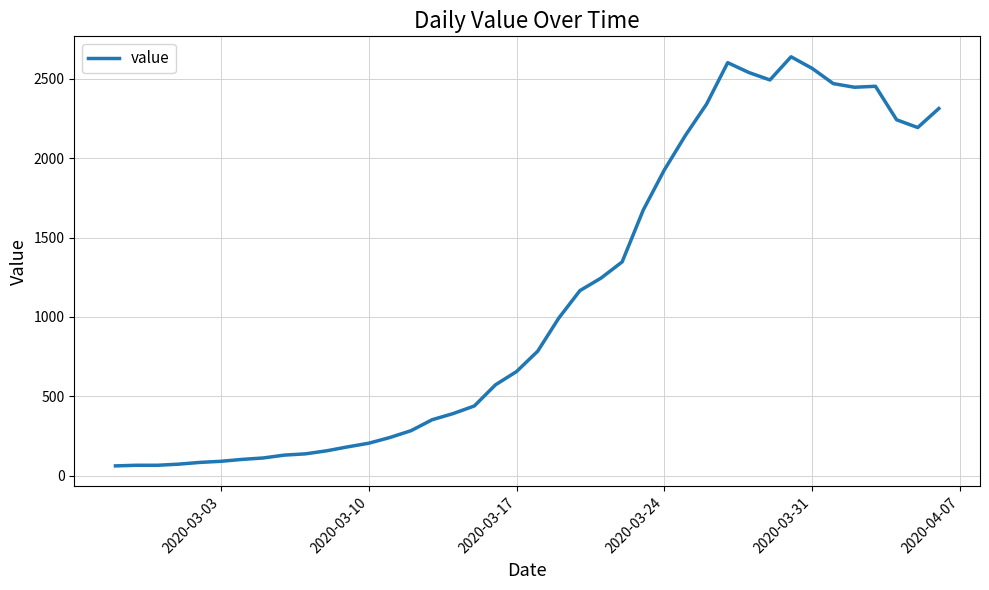

What is the smallest value displayed?

61